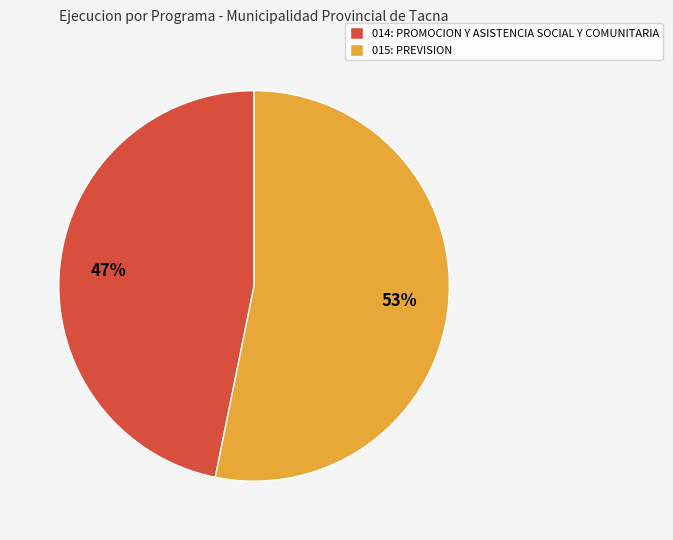

Do 015: PREVISION and 014: PROMOCION Y ASISTENCIA SOCIAL Y COMUNITARIA together represent more than half of the pie?

Yes